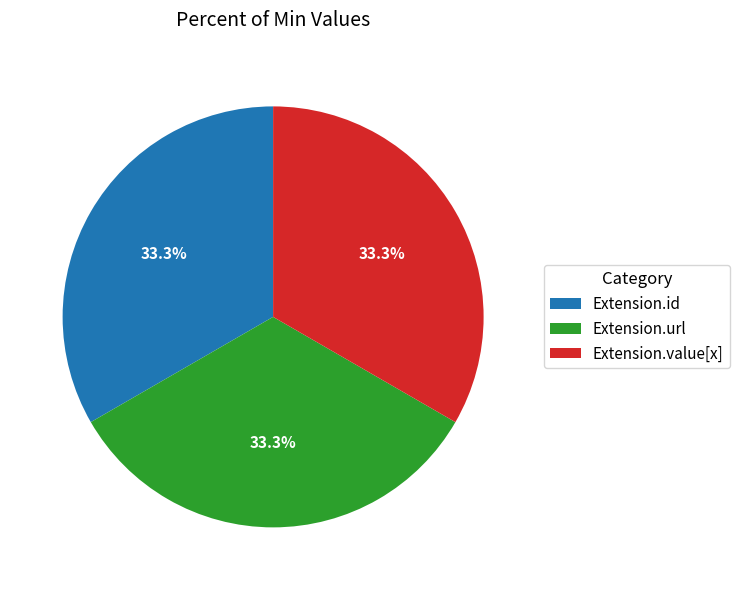

How much of the chart is everything except Extension.value[x]?

66.7%